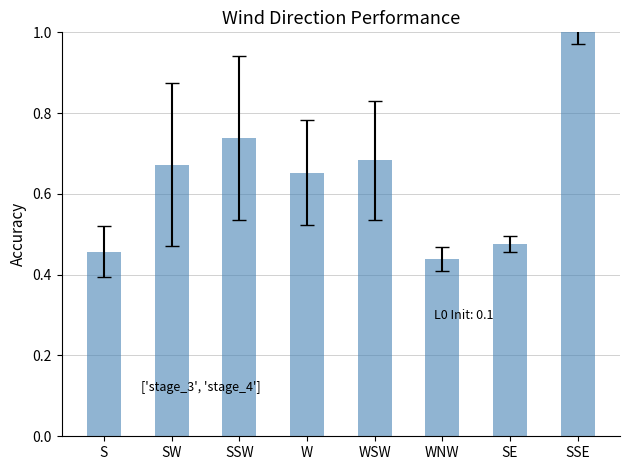

What is the average value?

0.6